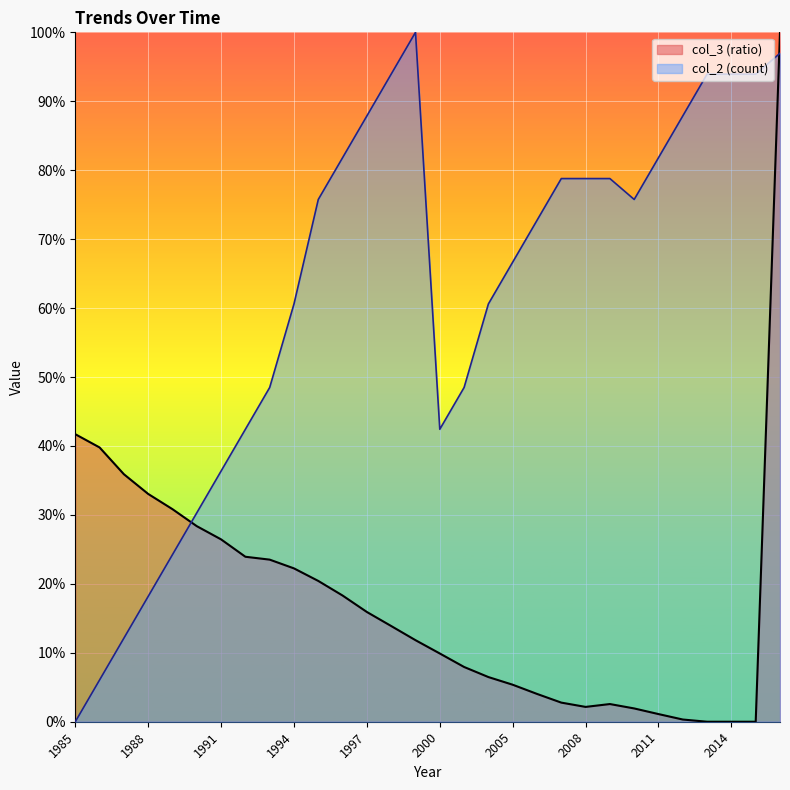

What is the difference between the highest and lowest values at 1988?

0.1